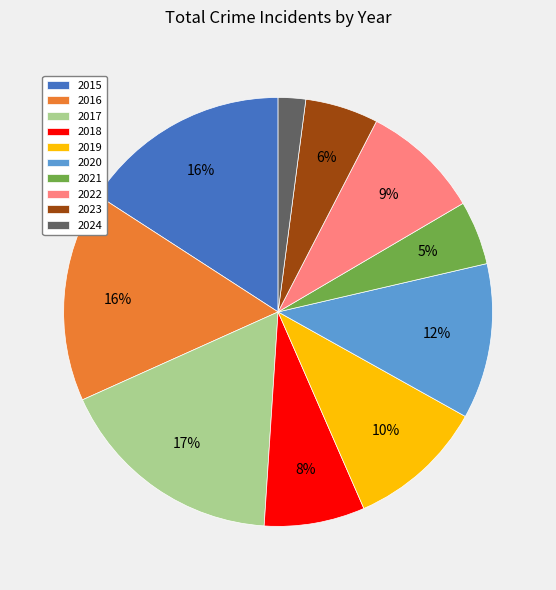

What is the ratio of the value at 2020 to the value at 2017?

0.7